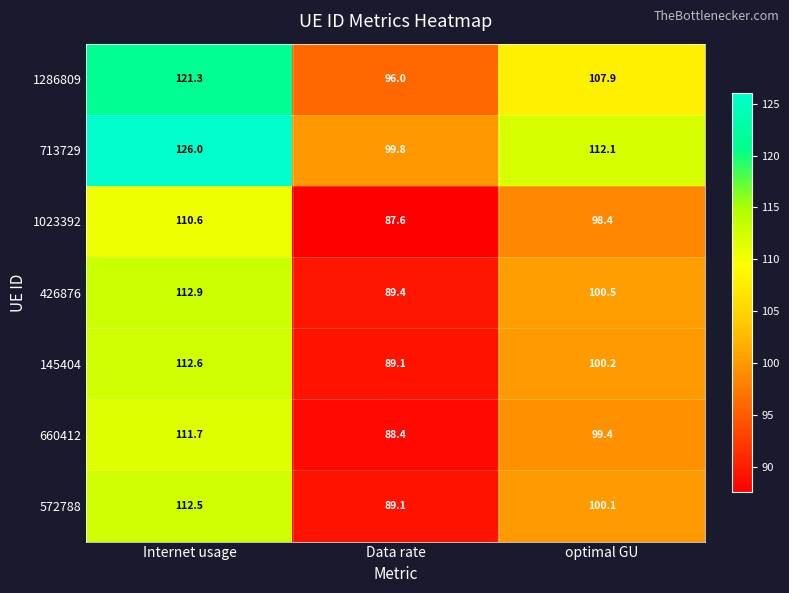

List the series in order of their peak value, highest first.

713729, 1286809, 426876, 145404, 572788, 660412, 1023392